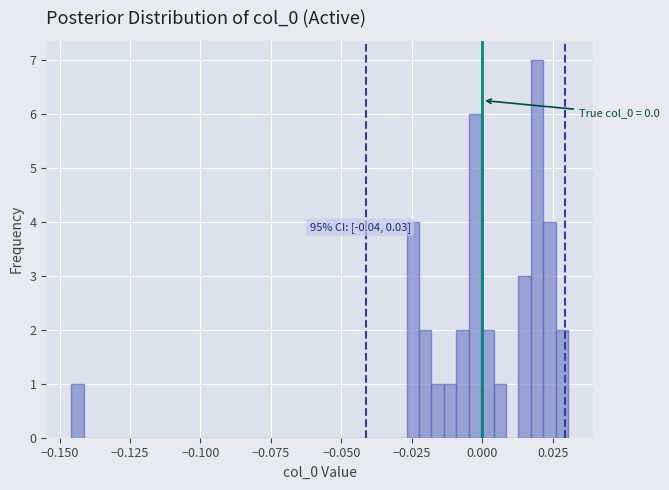

Around what value on the x-axis is the tallest bar? Give the approximate position of its centre, as read against the axis.

0.020